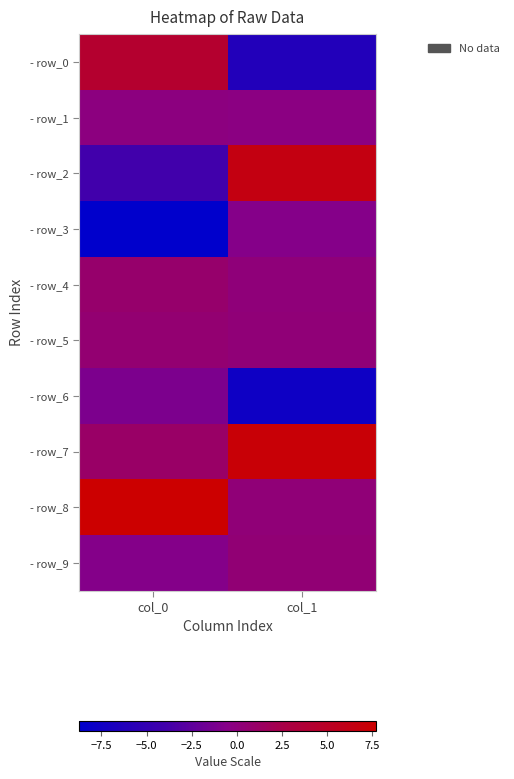

How many categories are shown in the chart?

2